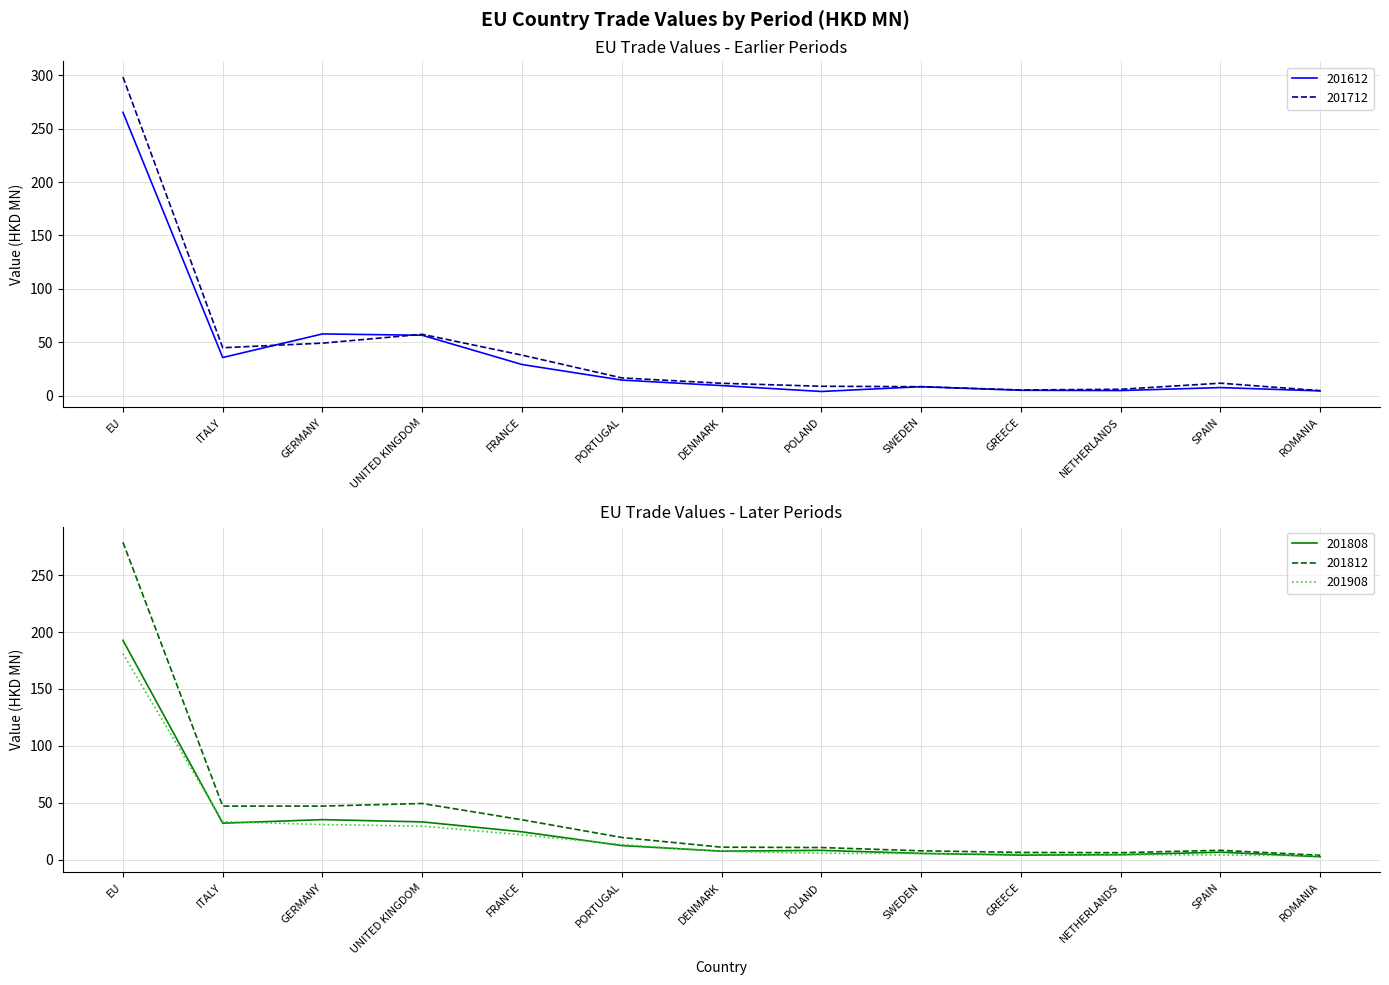

What is the approximate value of 201712 at UNITED KINGDOM?

57.4